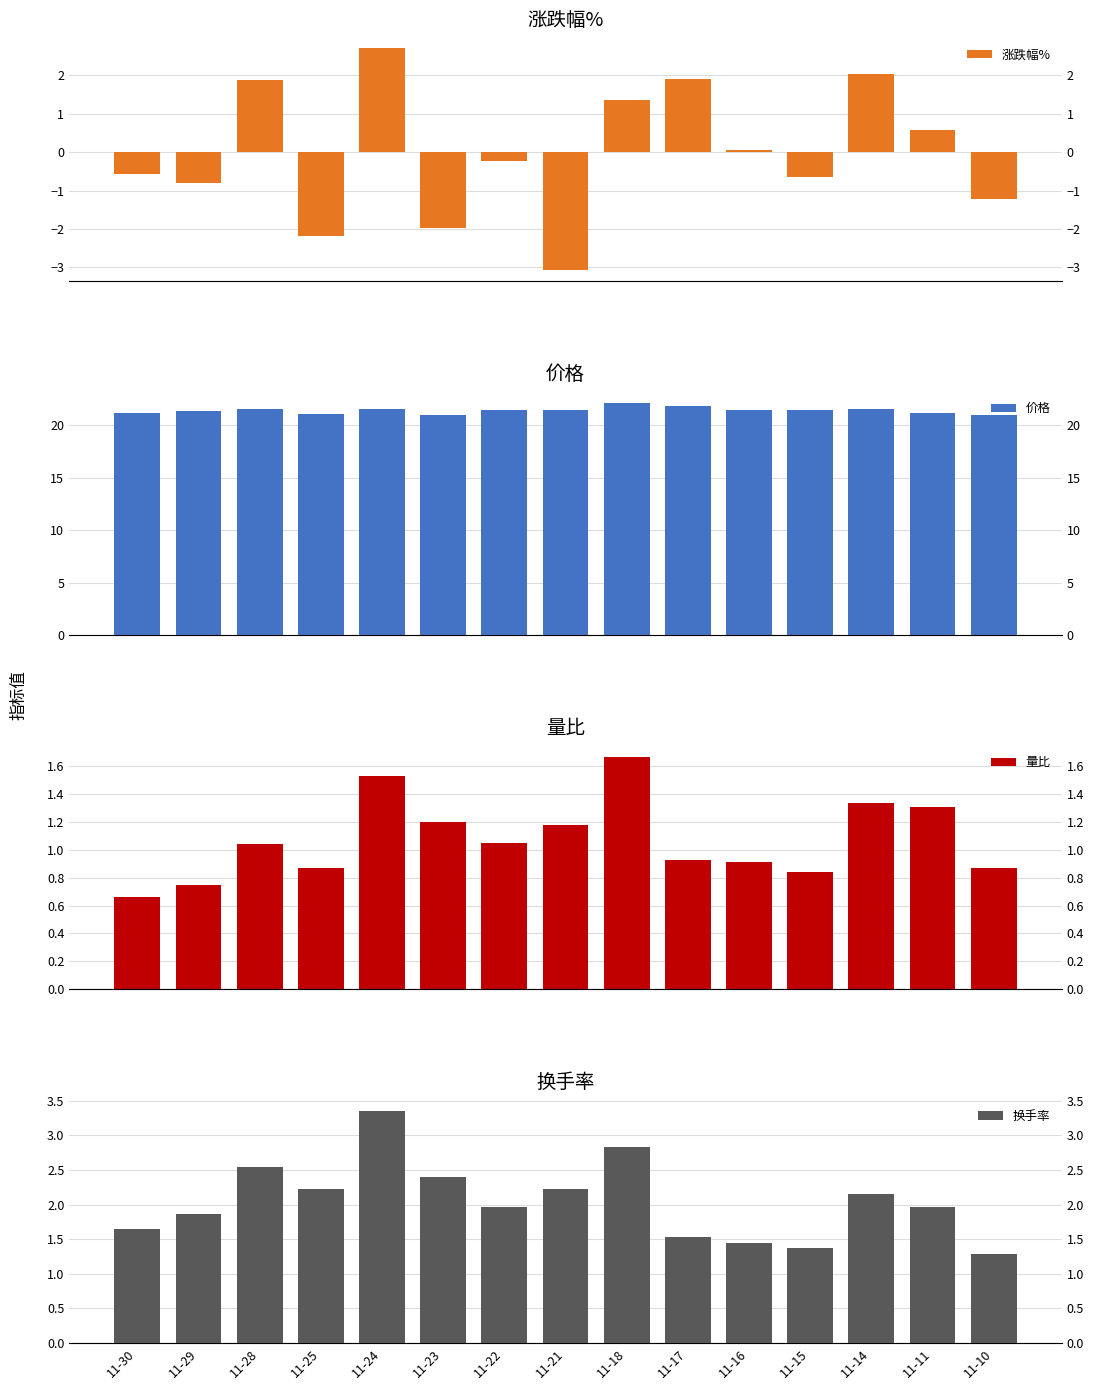

Between 11-10 and 11-16, which is larger?

11-16